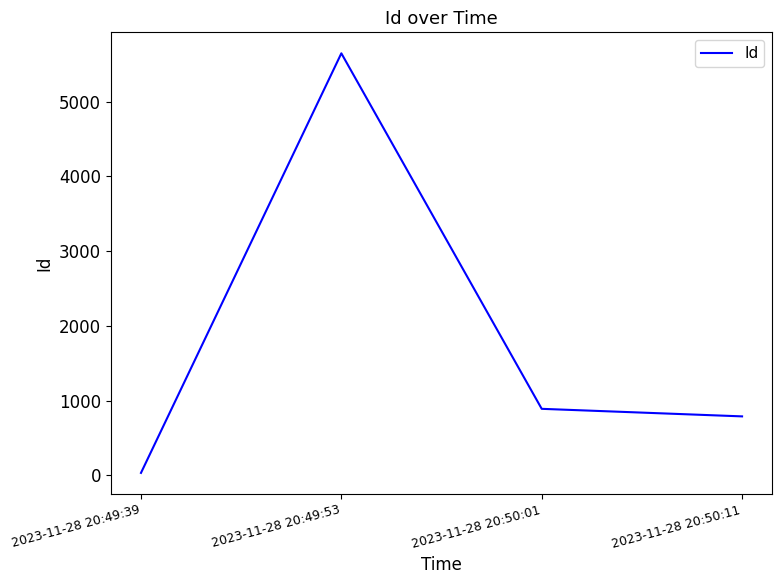

How many distinct data groups are displayed?

1